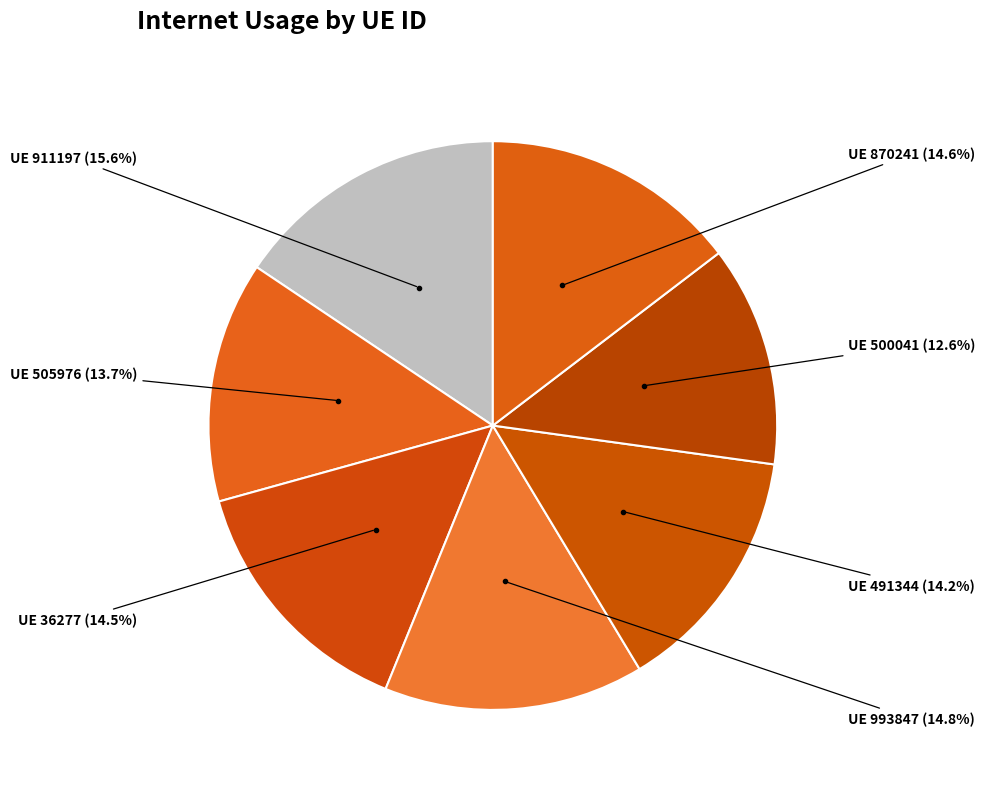

Which slice is the smallest?

UE 500041